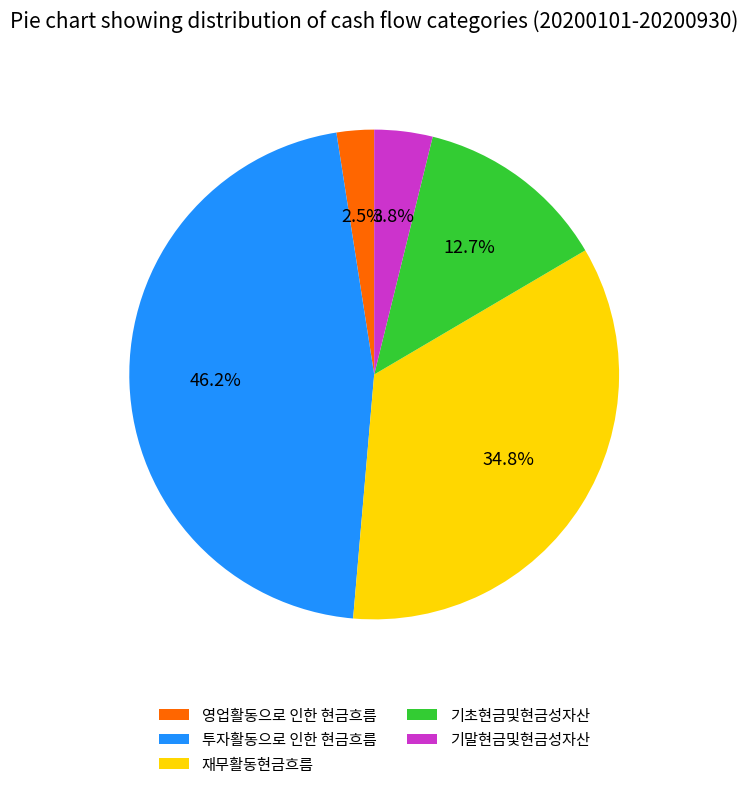

To the nearest percent, what is the average slice percentage?

20%